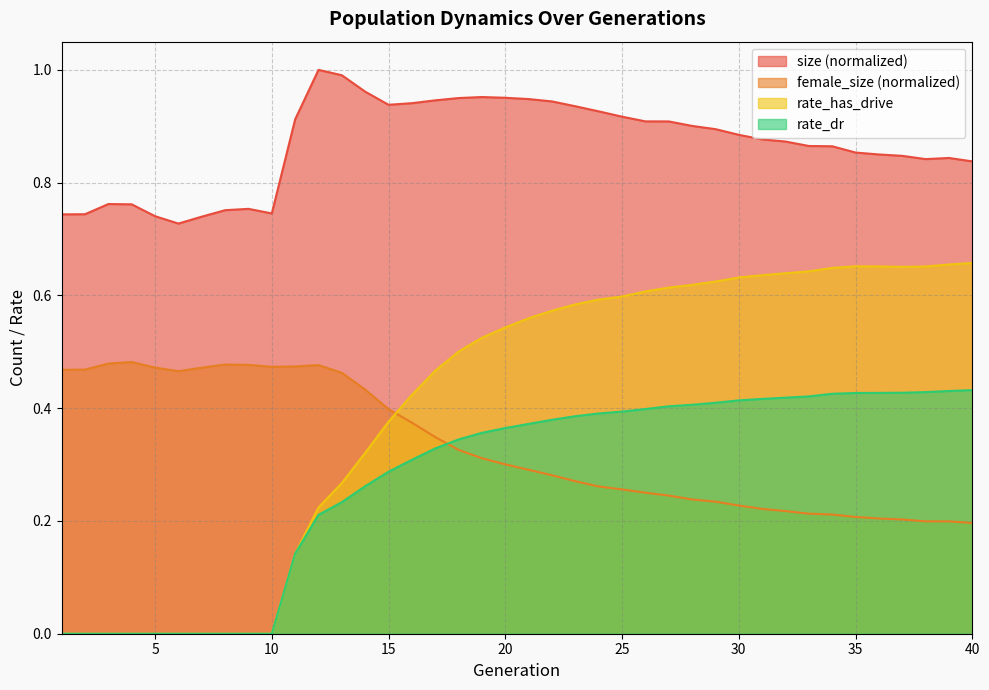

Does the chart display data point markers on the line(s)?

No